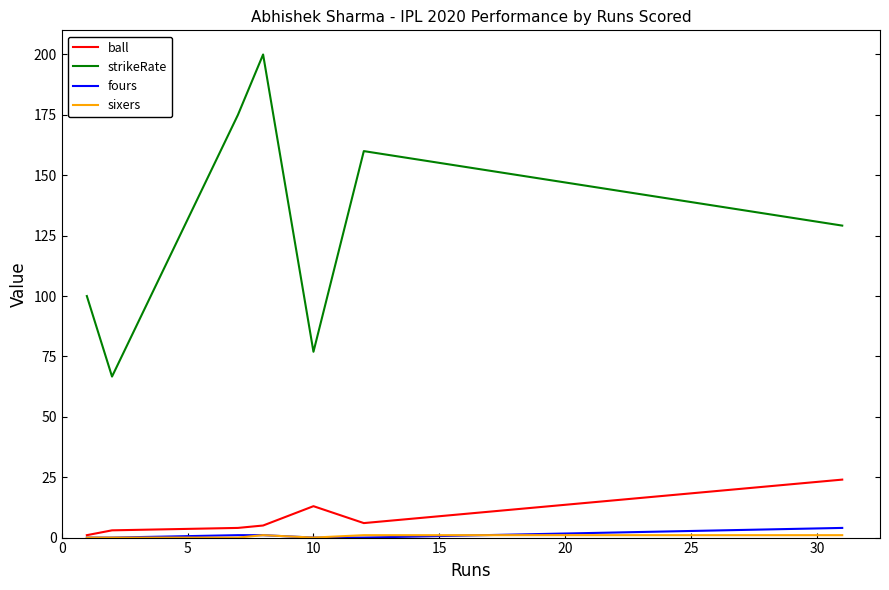

What is the greatest value displayed?

200.0